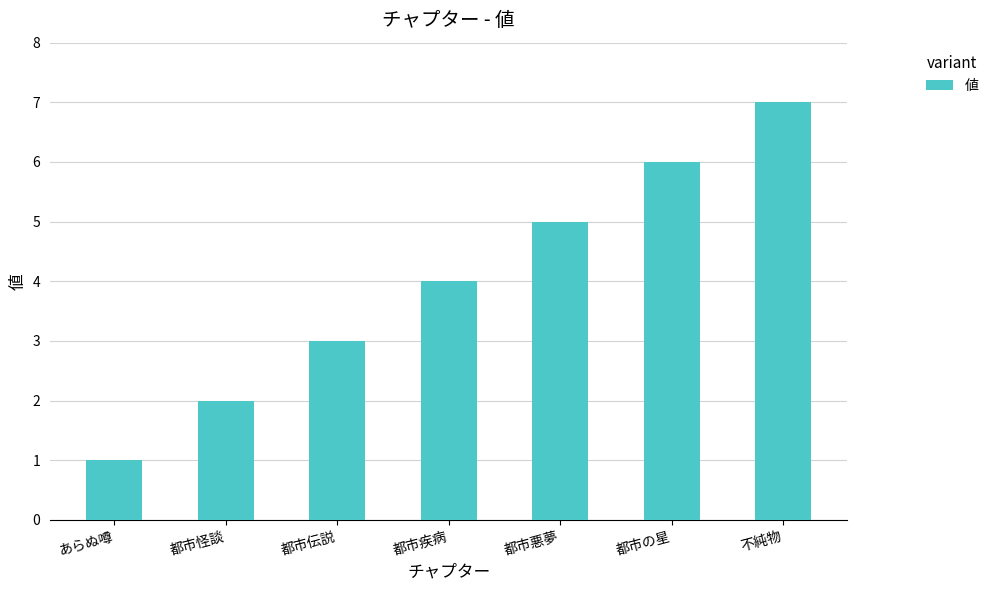

At which category does the chart reach its peak across all series?

不純物